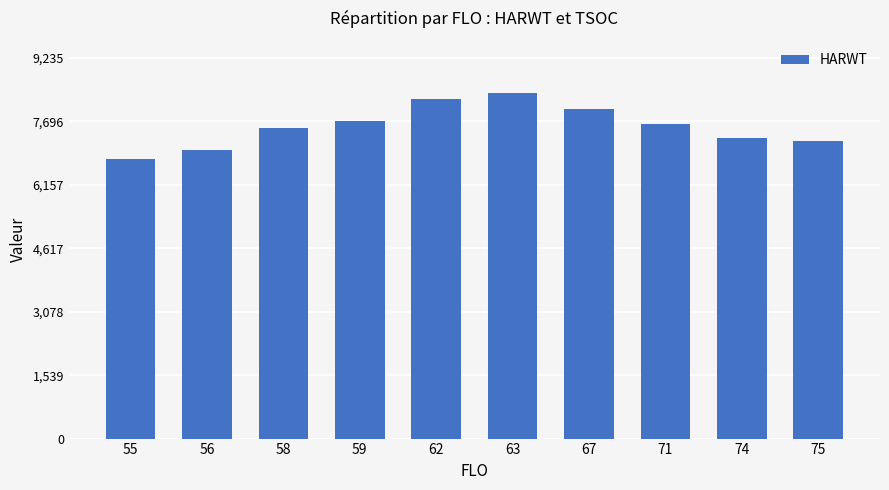

How many values are below 7624?

5